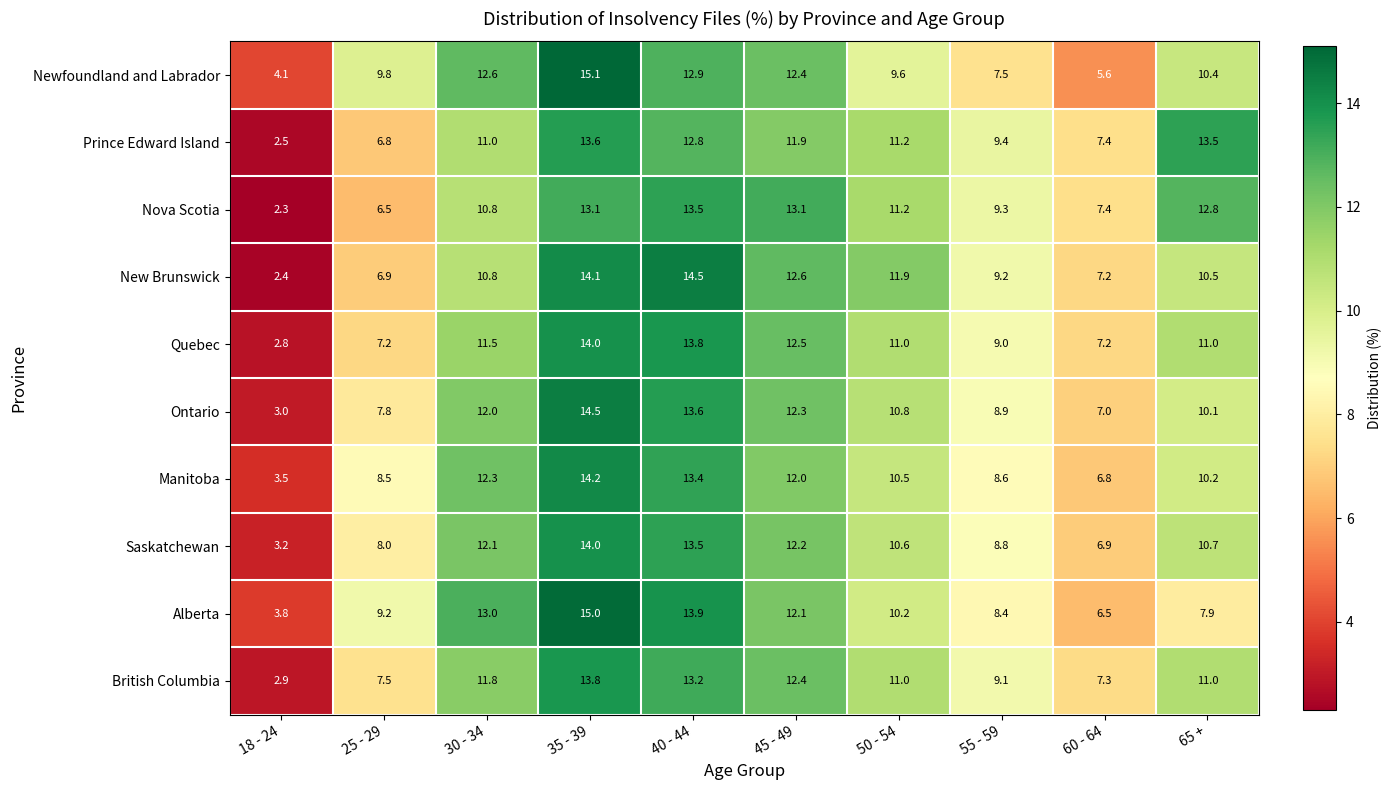

Count the number of categories in the chart.

10